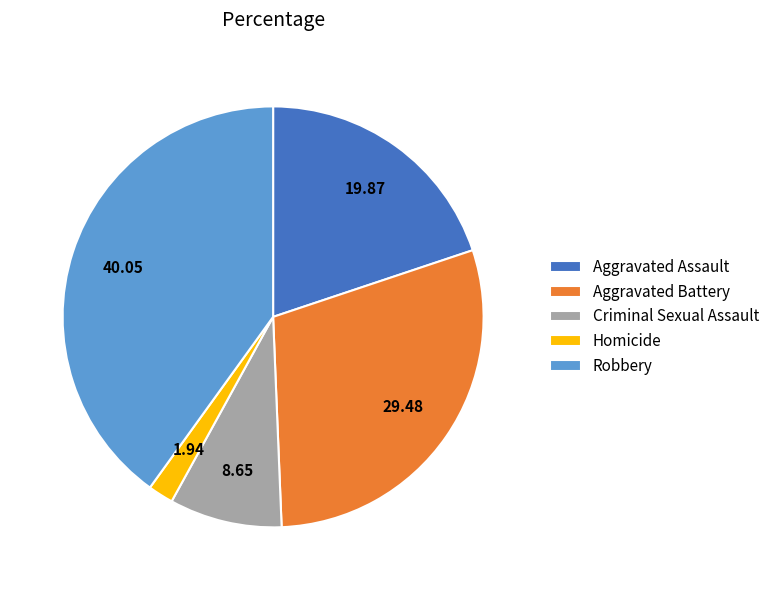

Combined, do Aggravated Battery and Criminal Sexual Assault account for over 50%?

No